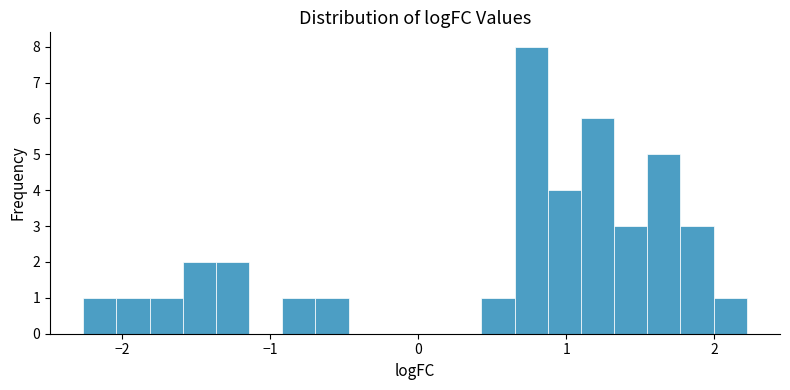

Around what value on the x-axis is the tallest bar? Give the approximate position of its centre, as read against the axis.

0.8